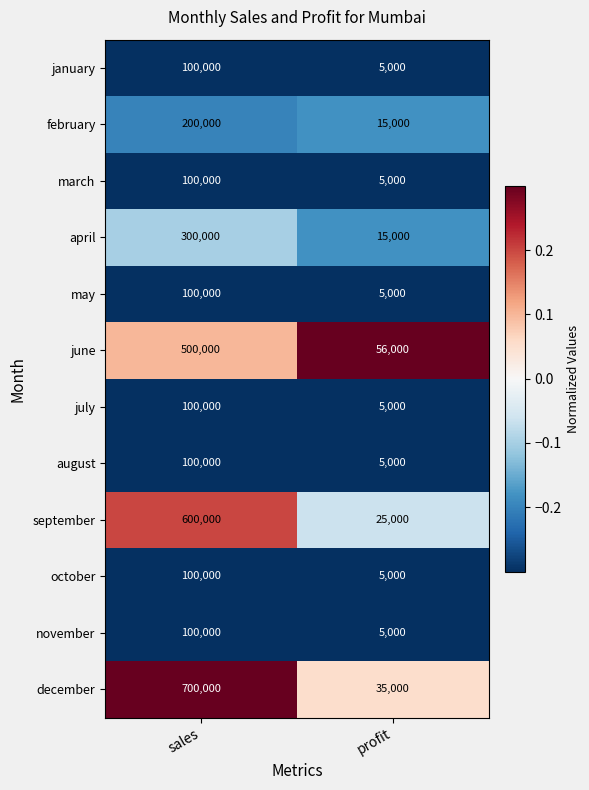

Reading right to left, transcribe all the data shown in this chart.

january: profit=5000	sales=100000
february: profit=15000	sales=200000
march: profit=5000	sales=100000
april: profit=15000	sales=300000
may: profit=5000	sales=100000
june: profit=56000	sales=500000
july: profit=5000	sales=100000
august: profit=5000	sales=100000
september: profit=25000	sales=600000
october: profit=5000	sales=100000
november: profit=5000	sales=100000
december: profit=35000	sales=700000